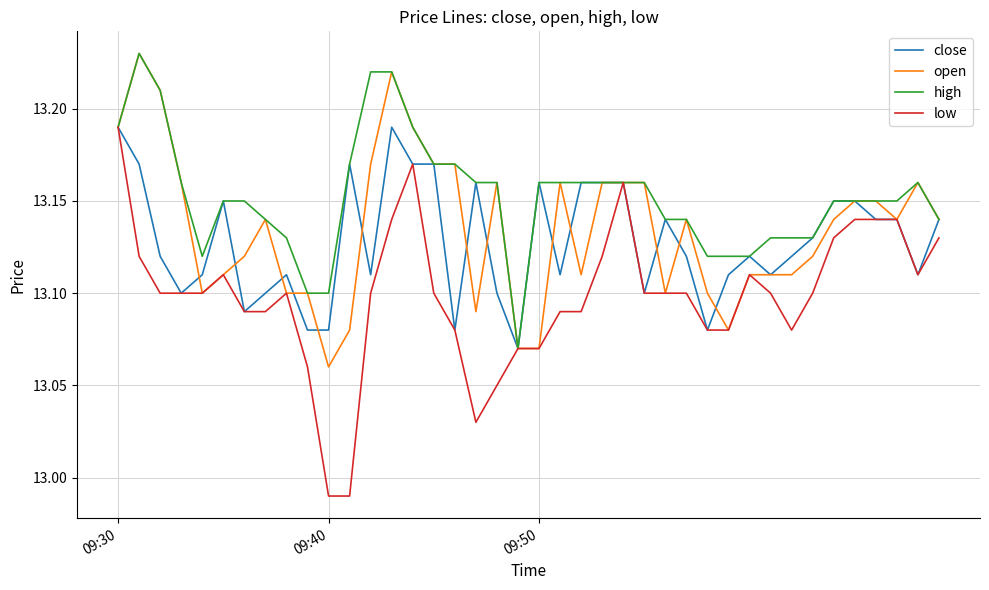

Which series has the widest spread of values?

low